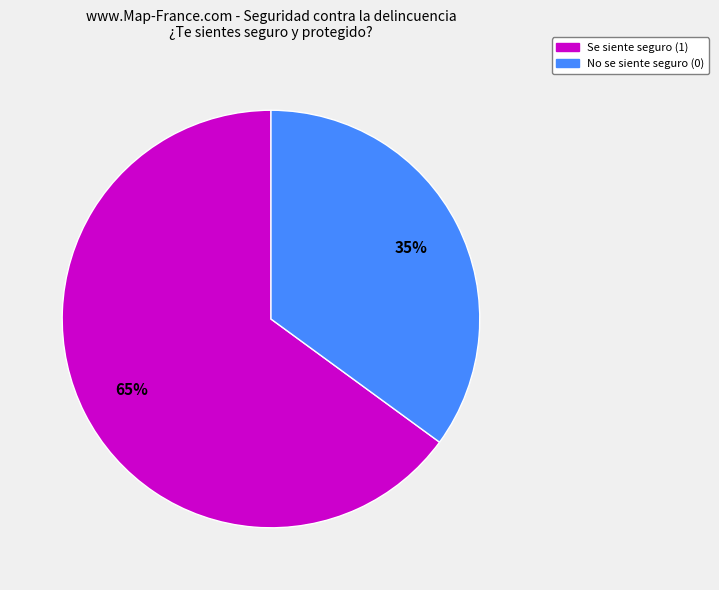

To the nearest percent, what is the average slice percentage?

50%